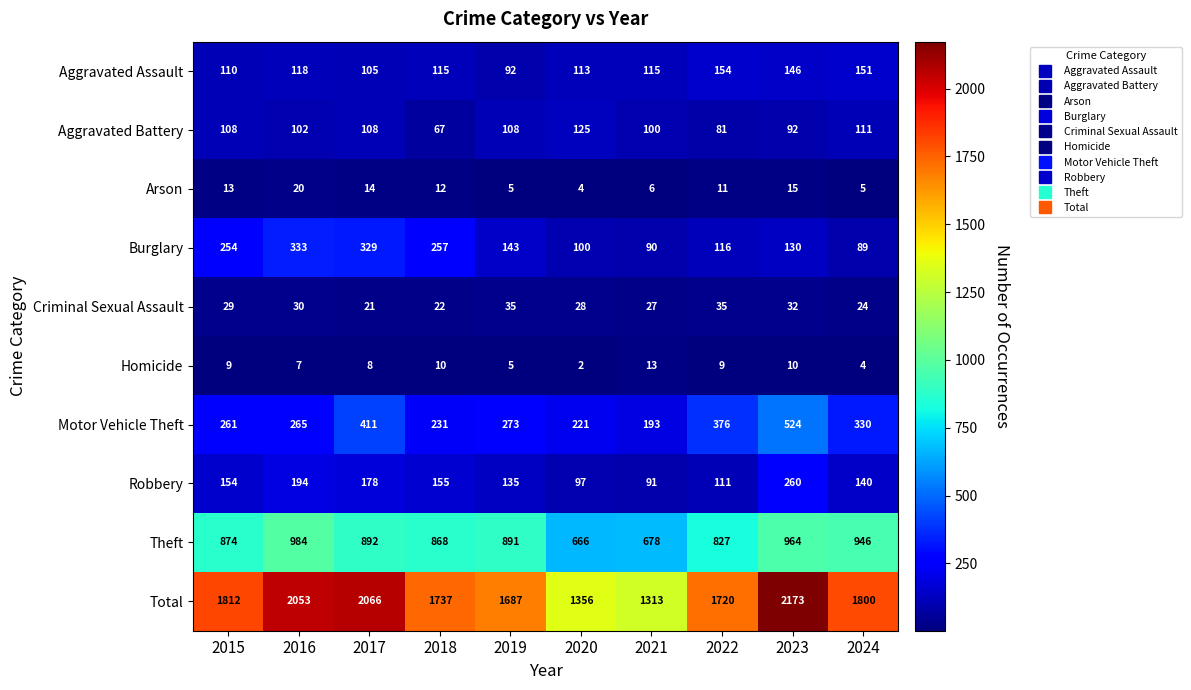

What is the total value across all series at 2016?

4106